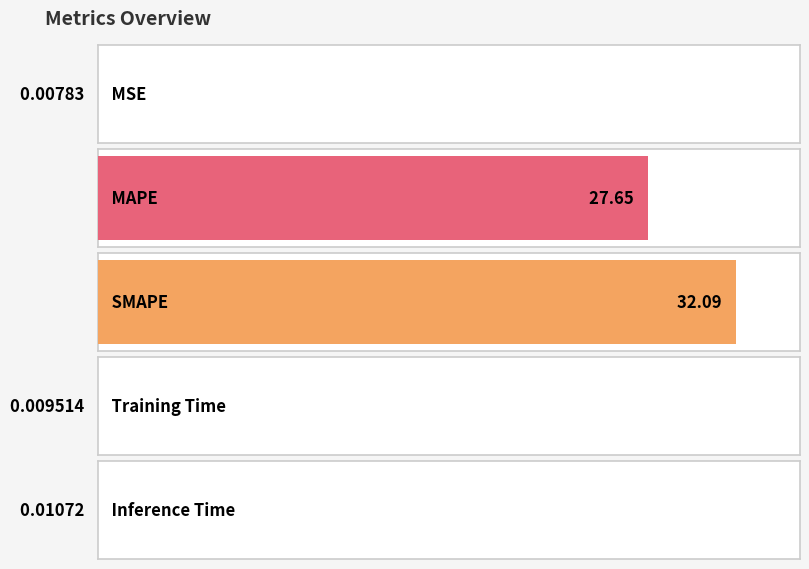

What is the label of the 5th bar from the left?

Inference Time